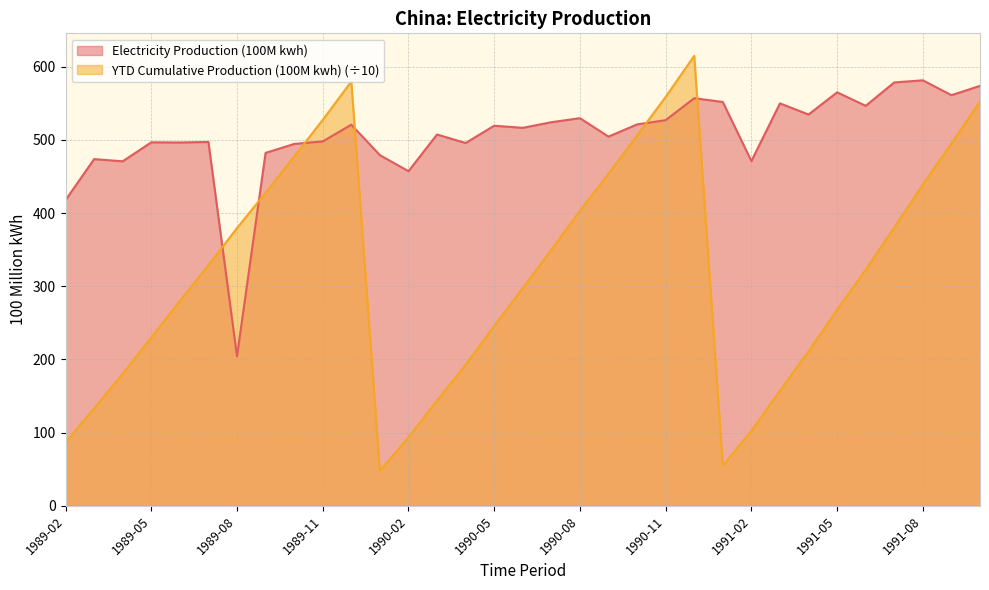

What is the value of the YTD Cumulative Production (100M kwh) point at the 11th from the left?

579.6